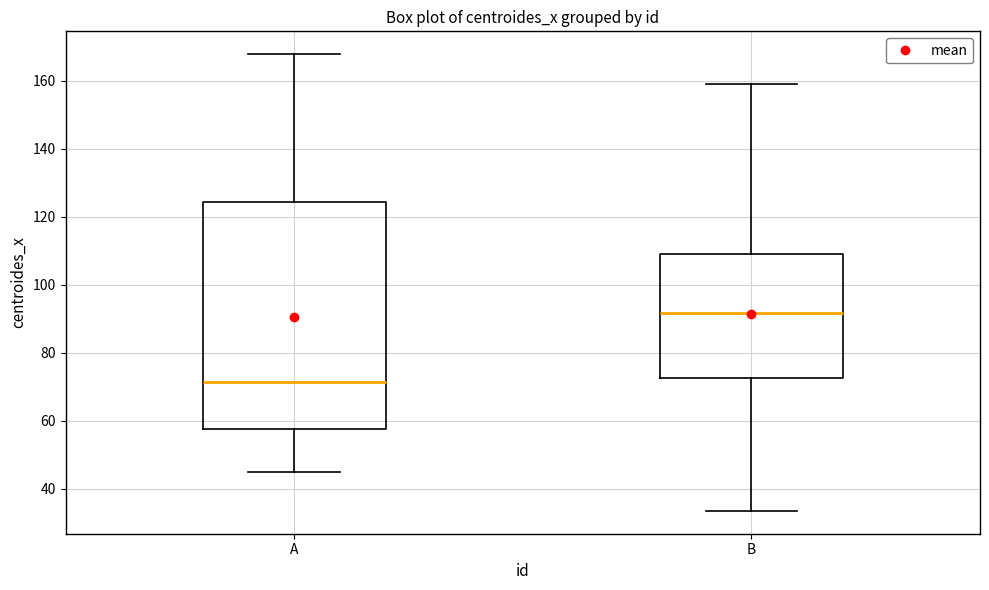

Which box's median line is the lowest?

A